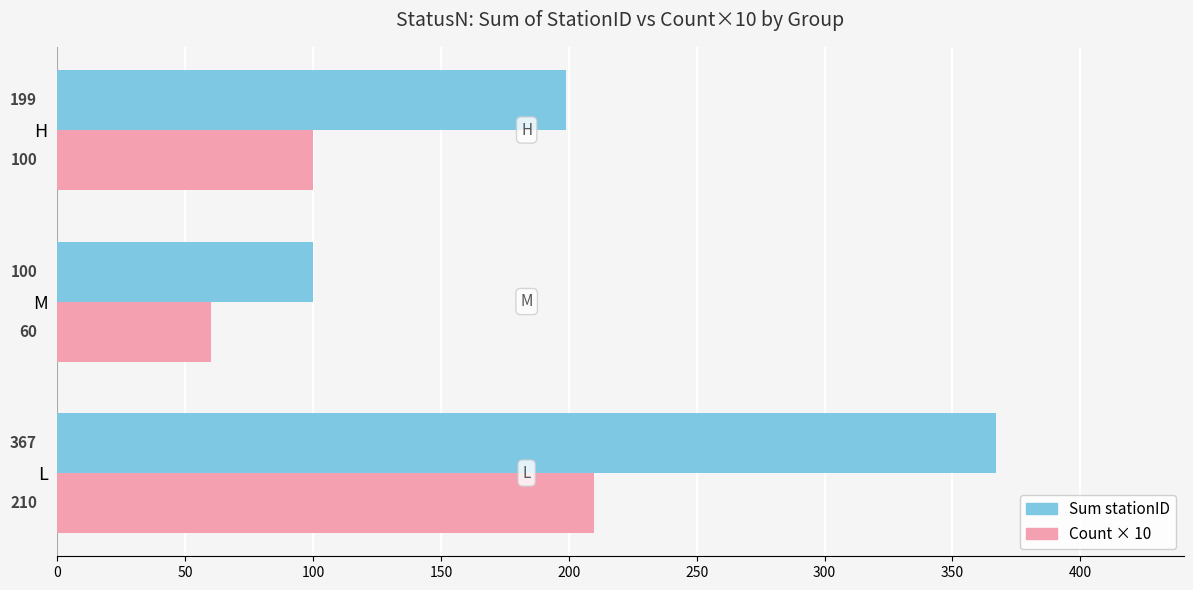

What is the lowest value of the Count × 10 series?

60